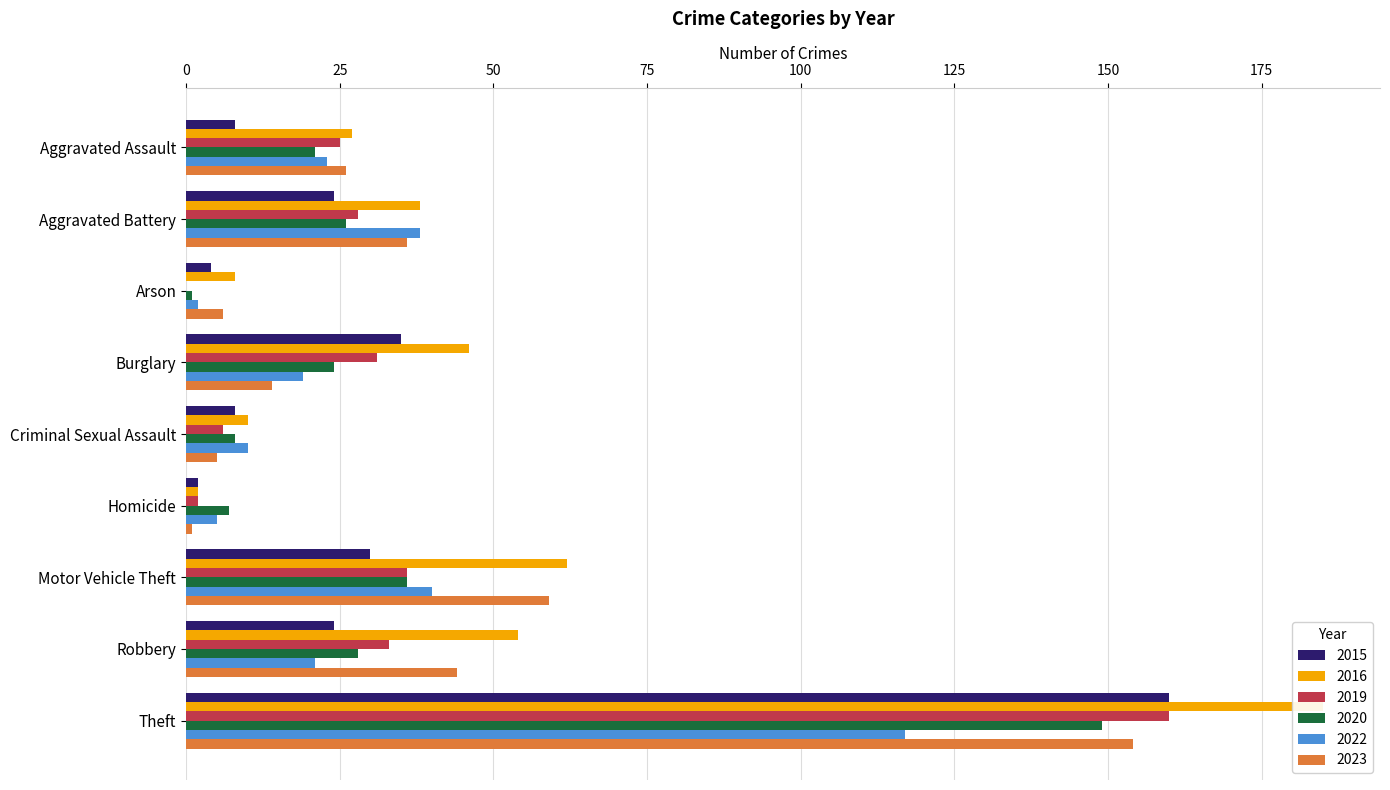

Between Criminal Sexual Assault and Motor Vehicle Theft, which is larger?

Motor Vehicle Theft